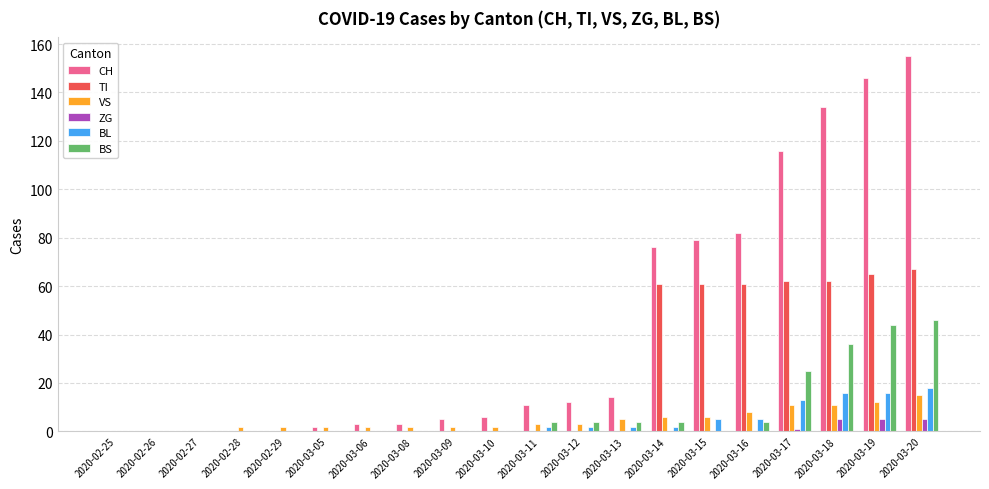

What is the highest value of the CH series?

155